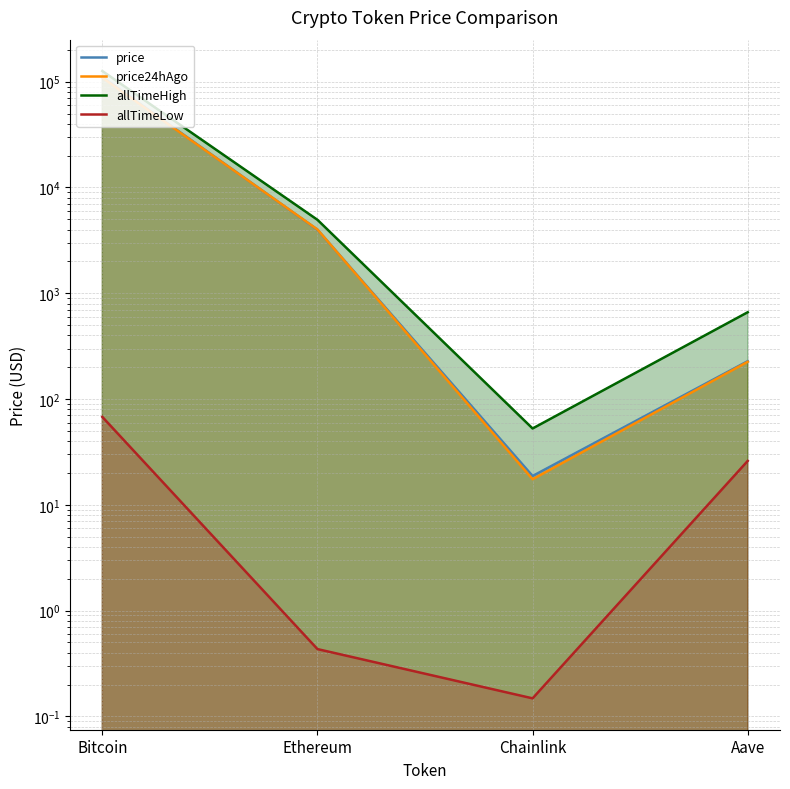

Reading right to left, list all the values displayed in this chart.

price: 228.1	18.7	3985.7	110622.0
price24hAgo: 225.0	17.5	4007.4	109130.0
allTimeHigh: 661.7	52.7	4946.1	126080.0
allTimeLow: 26.0	0.1	0.4	67.8